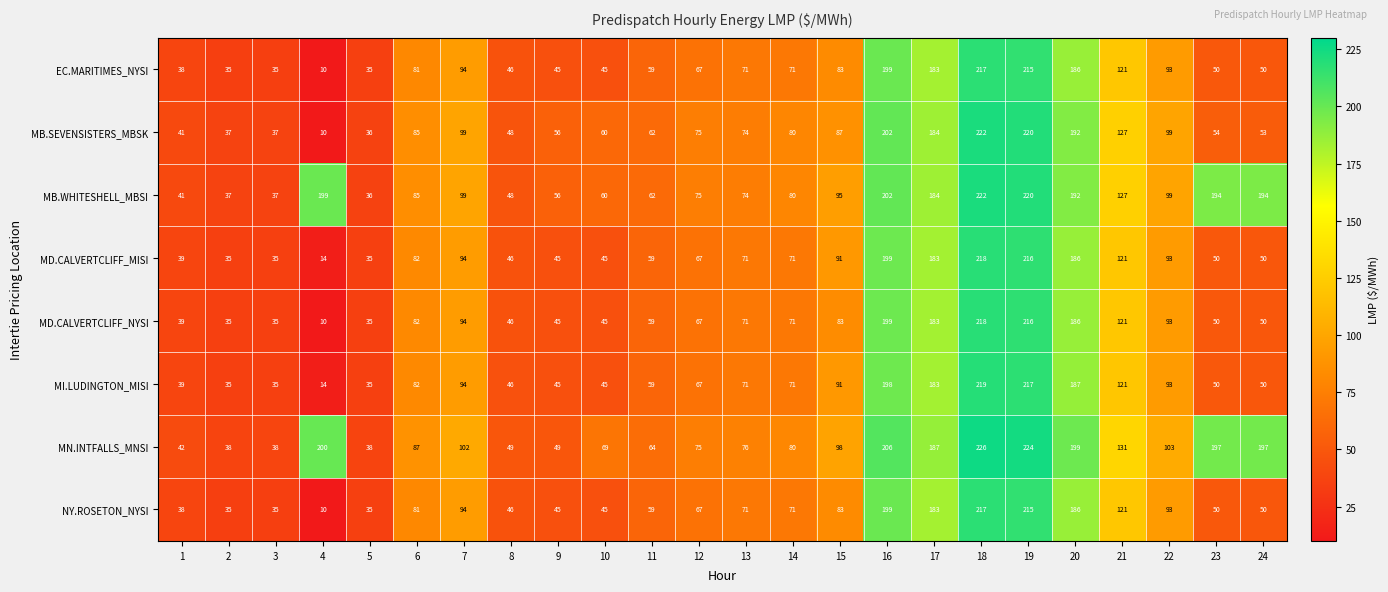

What is the difference between the maximum and minimum values in the EC.MARITIMES_NYSI series?

207